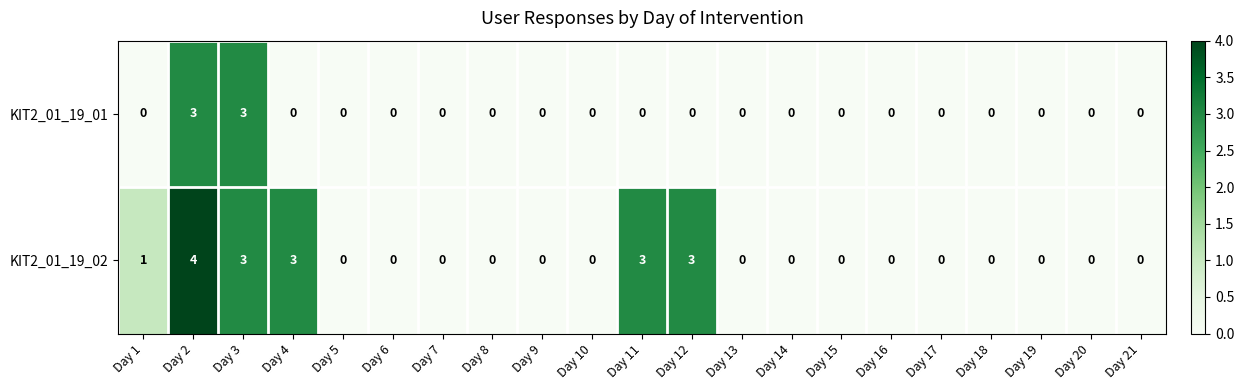

How many series are shown in this chart?

2